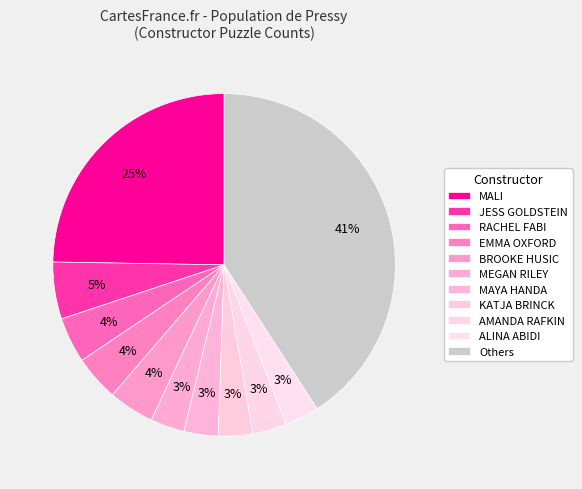

Count the number of slices in the pie.

11